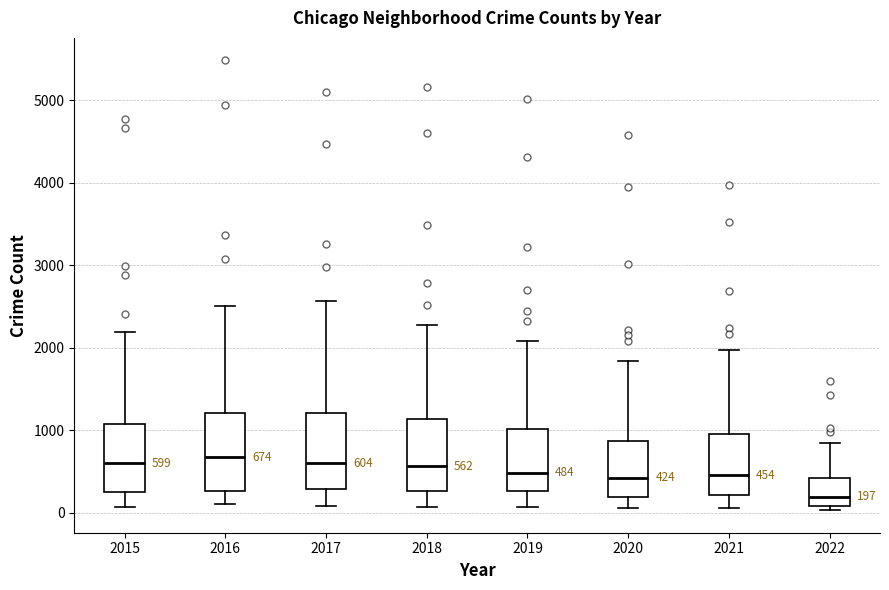

Which box's median line is the lowest?

2022